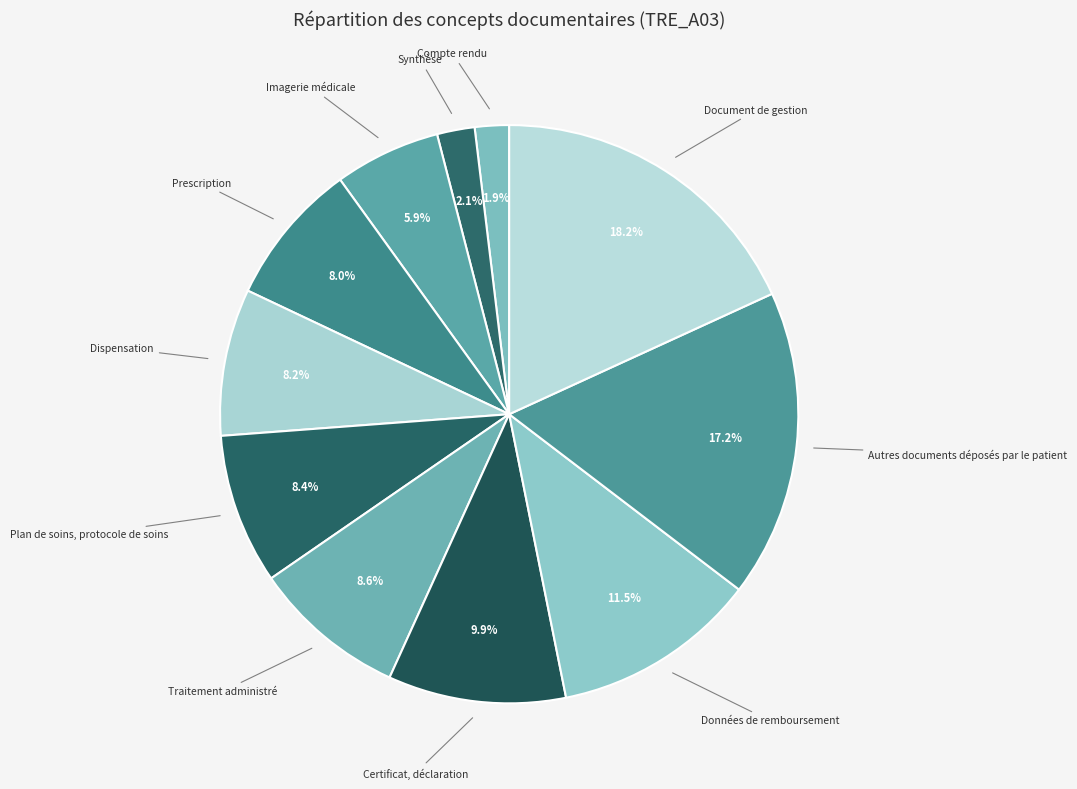

To the nearest percent, what is the average slice percentage?

9%